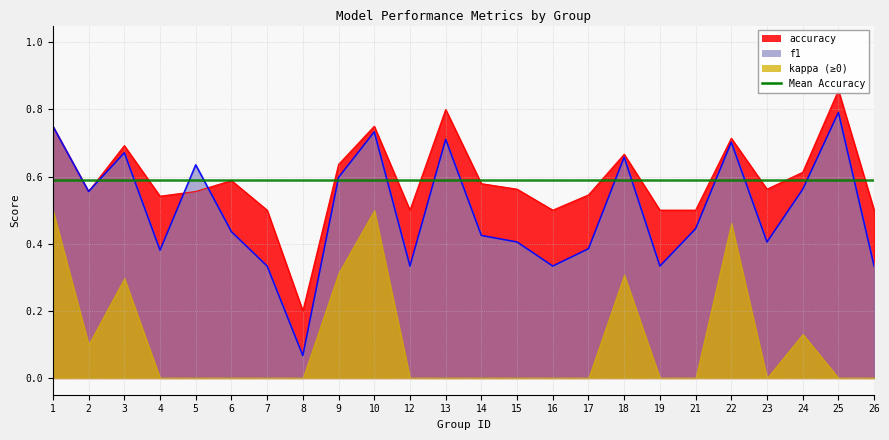

Between which two adjacent categories do f1 and accuracy first intersect?

4 and 5